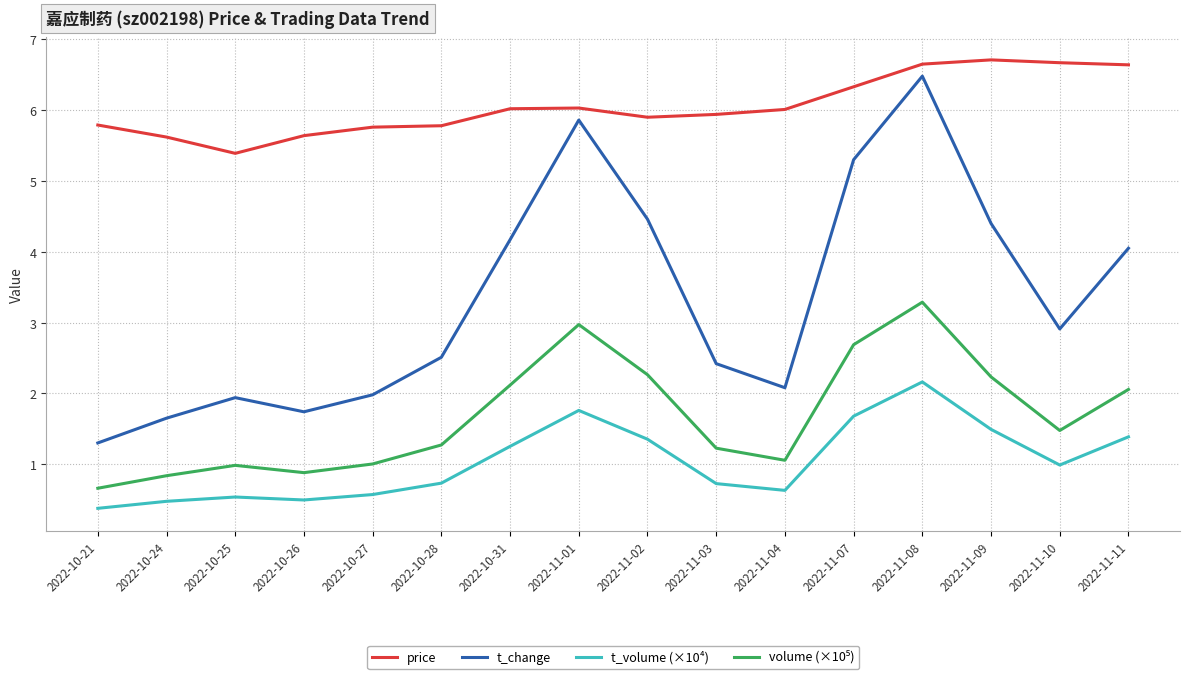

The t_volume (×10⁴) series shows 0.5 at 2022-10-26. True or false?

True